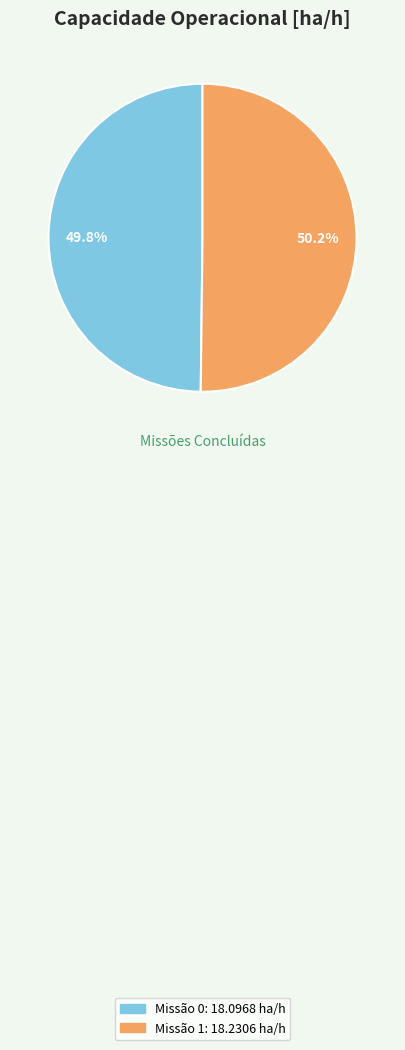

Does any single category account for the majority?

Yes